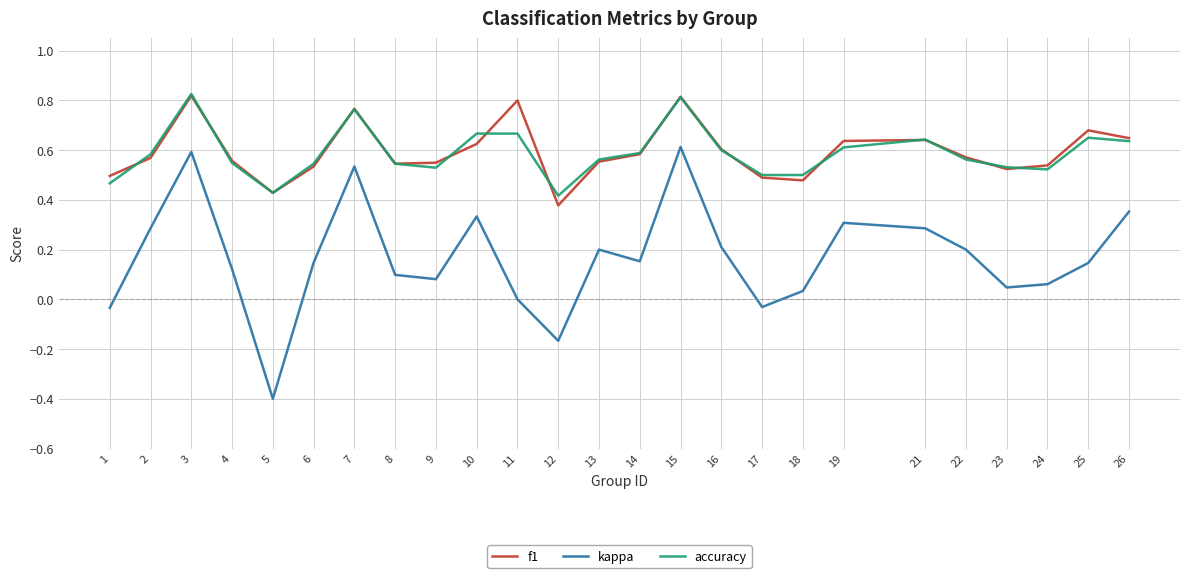

What is the minimum value shown in the chart?

-0.4